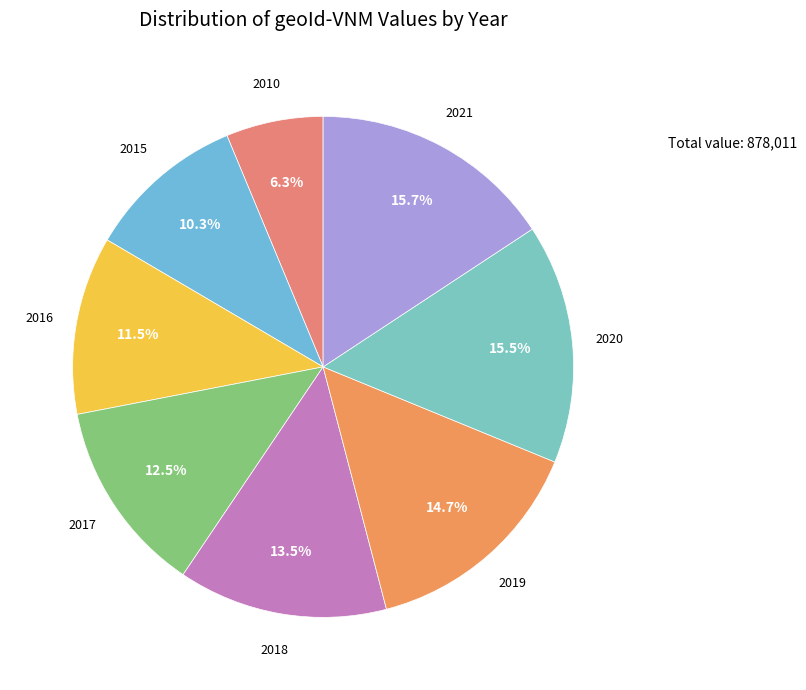

Count the number of slices in the pie.

8